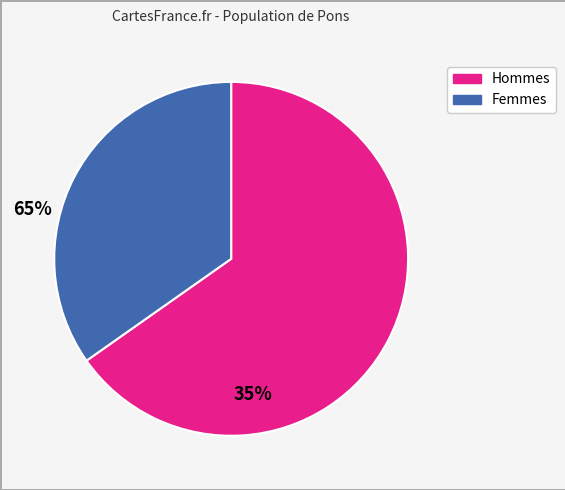

Is there a majority slice in this chart?

Yes